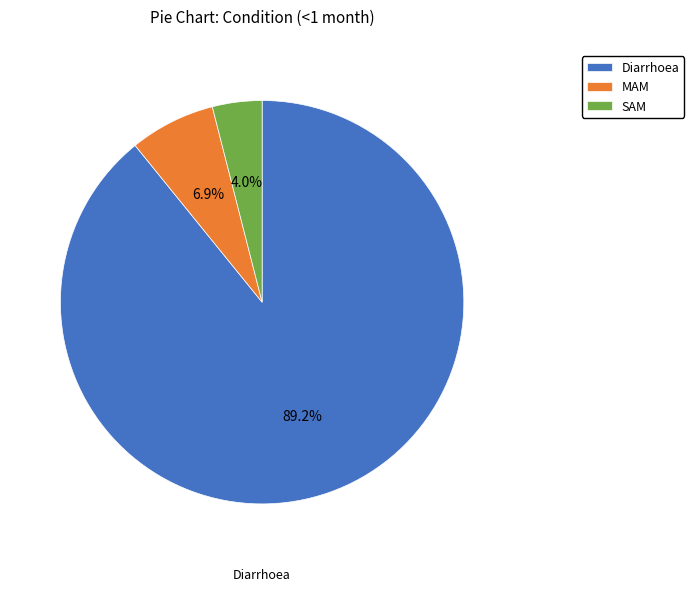

Does any single category account for the majority?

Yes